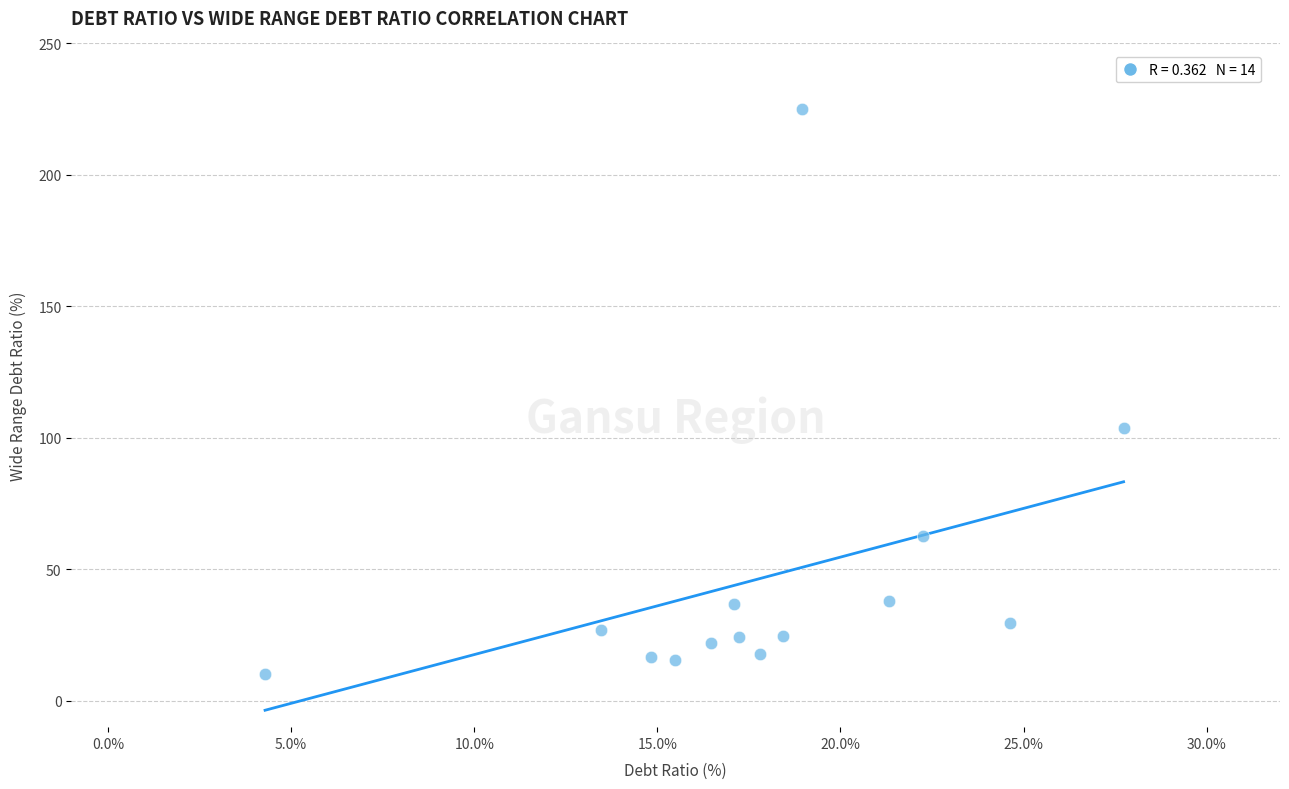

What is the range of Y values (max minus min)?

214.6